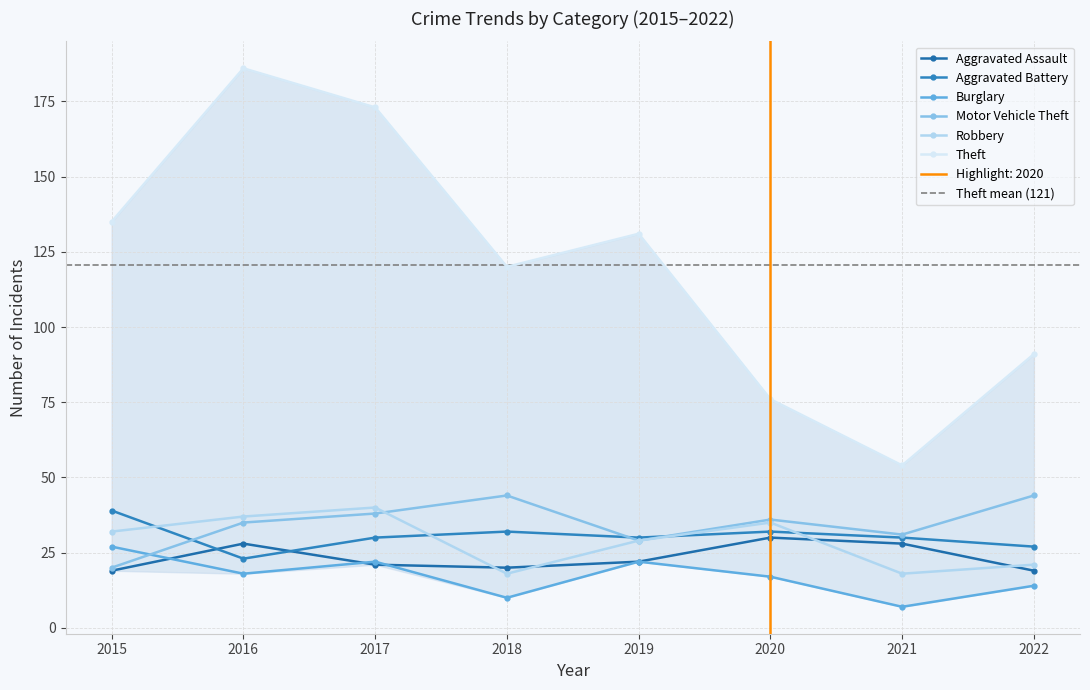

What is the highest value of the Motor Vehicle Theft series?

44